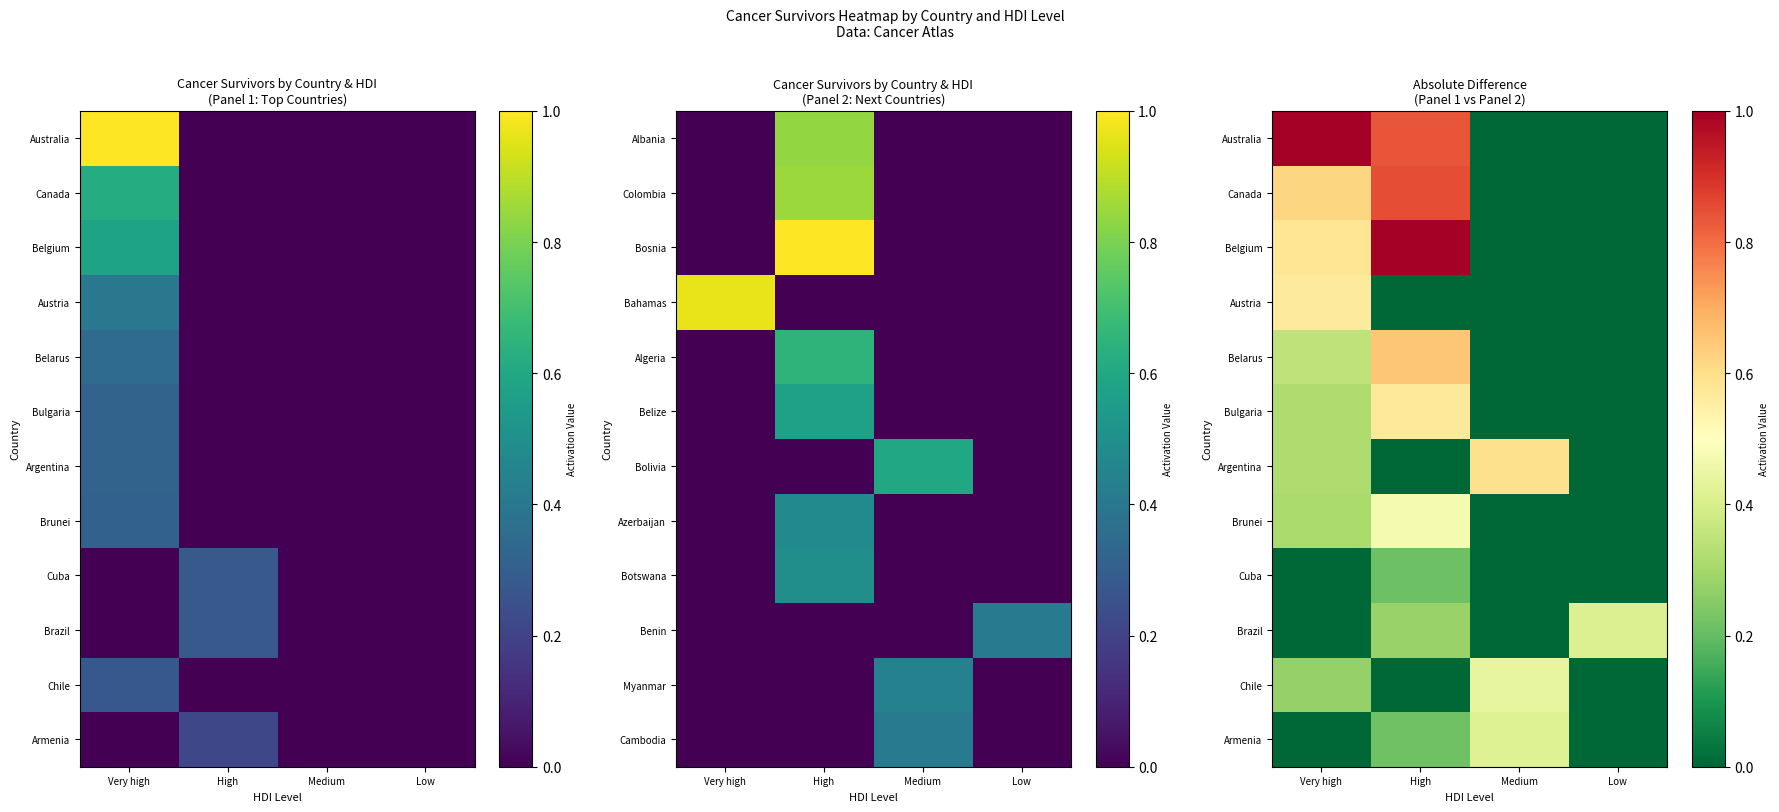

What is the difference between the second highest and second lowest values in the Australia series?

0.8